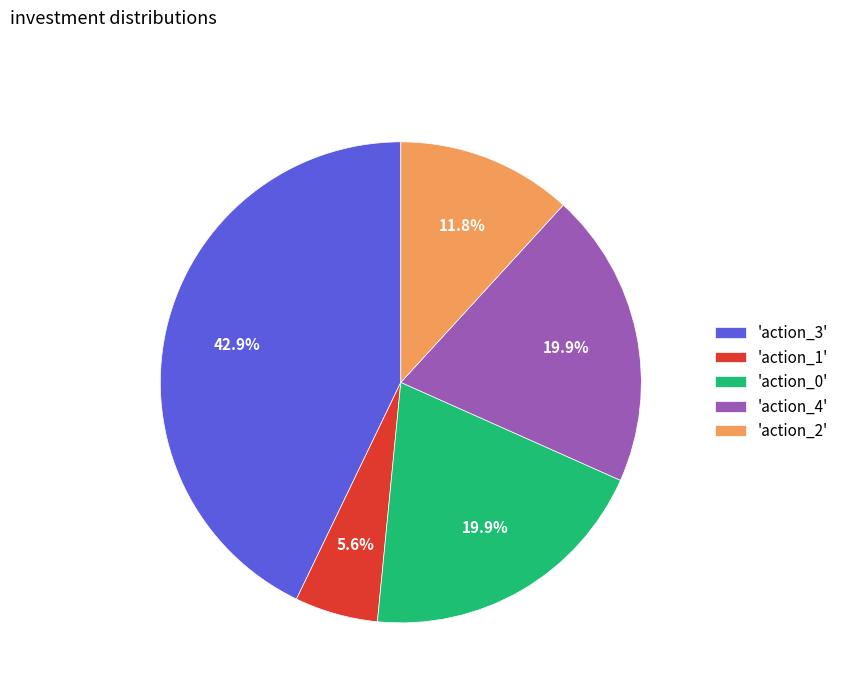

Approximately how many times larger is the value at 'action_1' compared to 'action_4'?

0.3